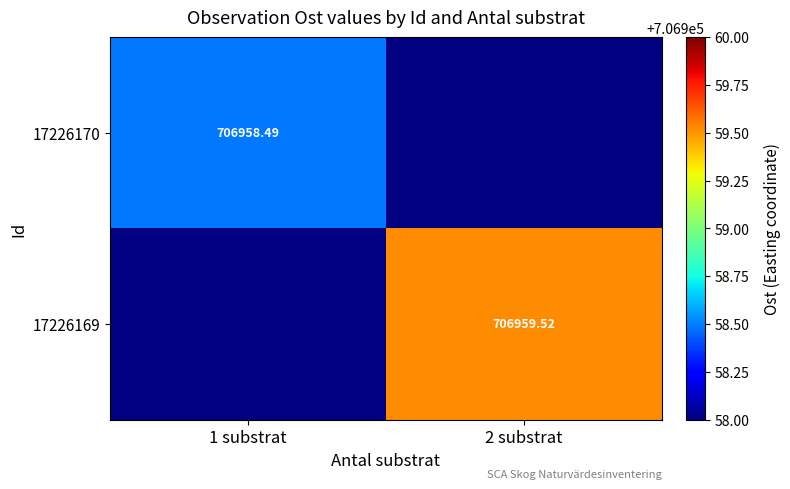

List the series in order of their overall mean, highest first.

17226170, 17226169